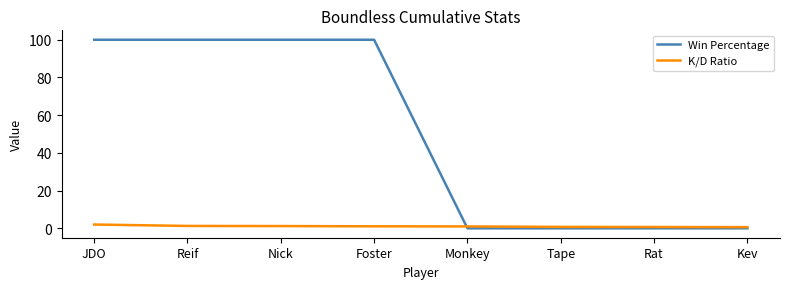

The Win Percentage series shows -64.5 at Monkey. True or false?

False